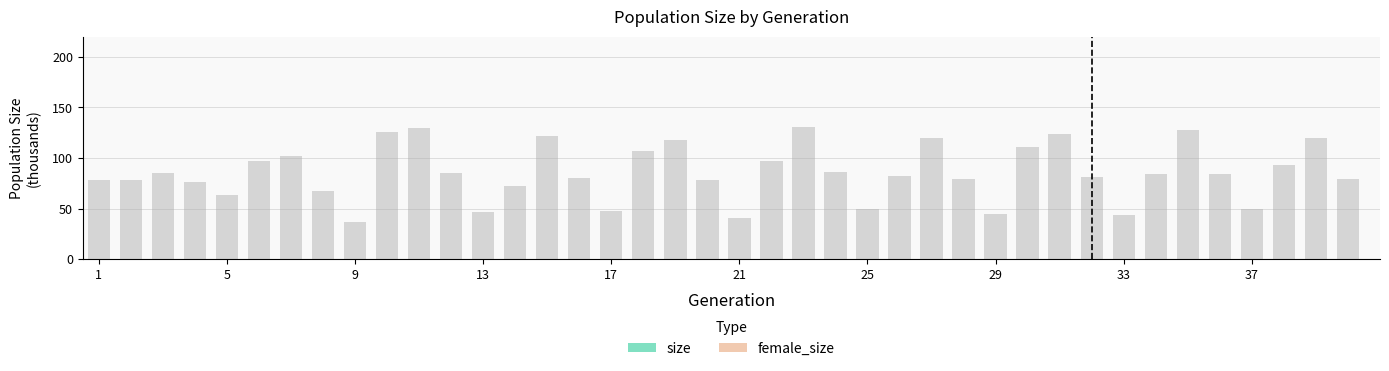

What is the sum of the values at 11 and 24?

215.9